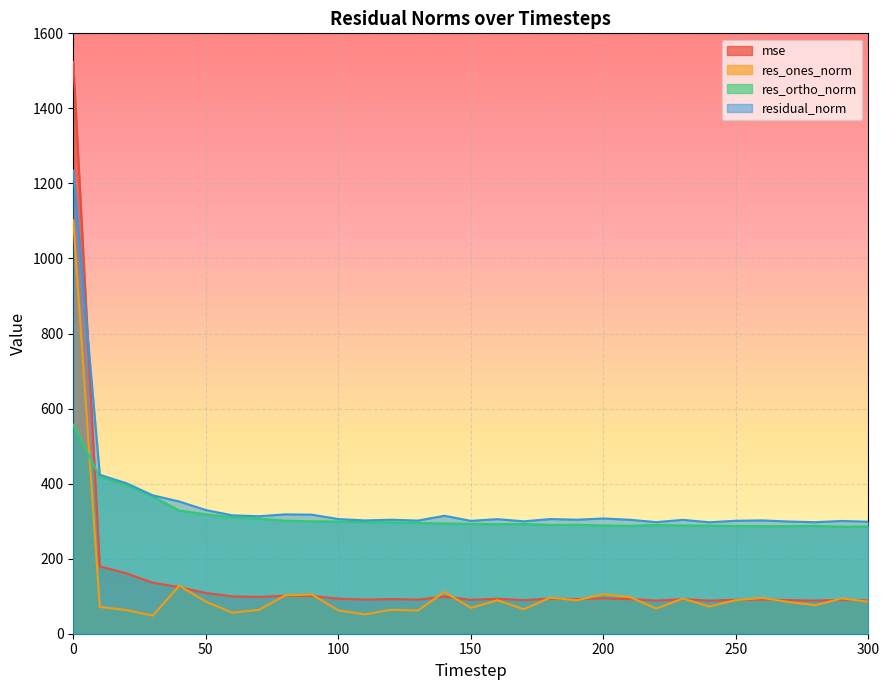

Which series has the widest spread of values?

mse